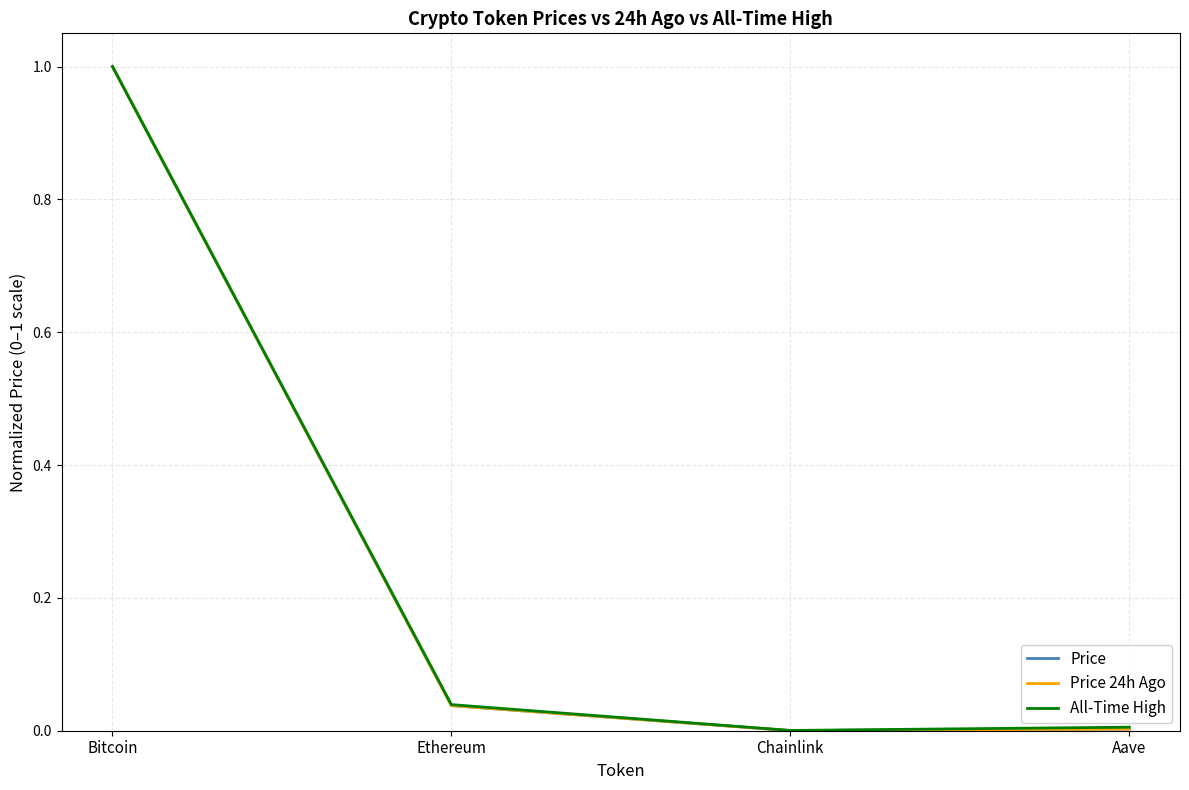

At which category is the sum across all series the highest?

Bitcoin